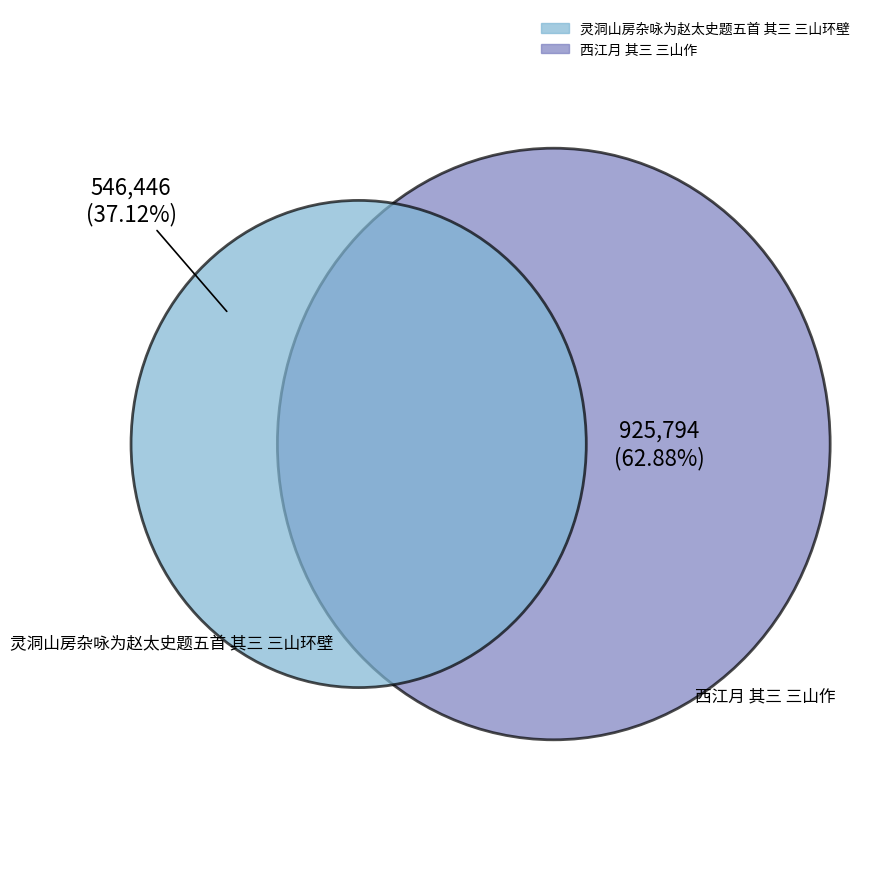

Combined, do 灵洞山房杂咏为赵太史题五首 其三 三山环壁 and 西江月 其三 三山作 account for over 50%?

Yes